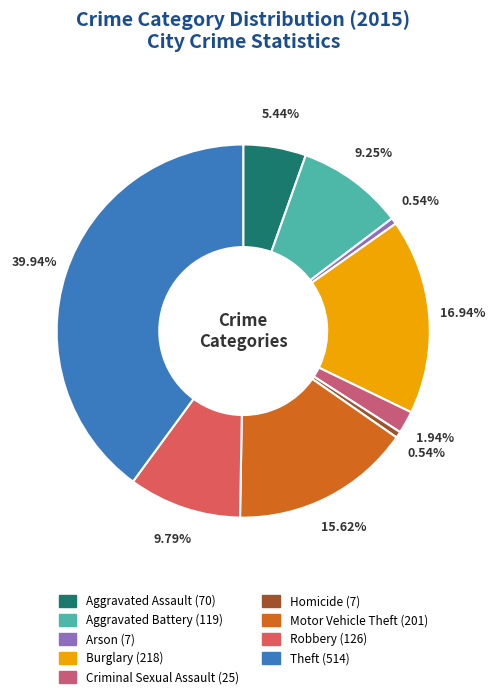

How many segments does this pie chart have?

9